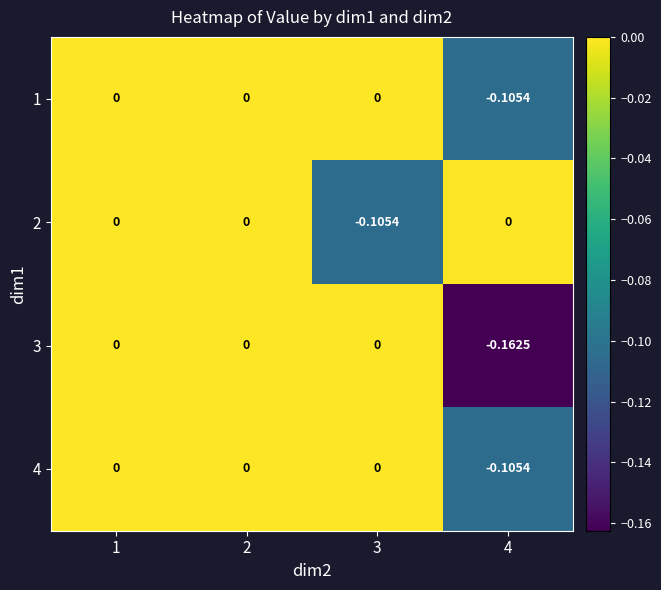

How many data points in 4 are less than 0?

1